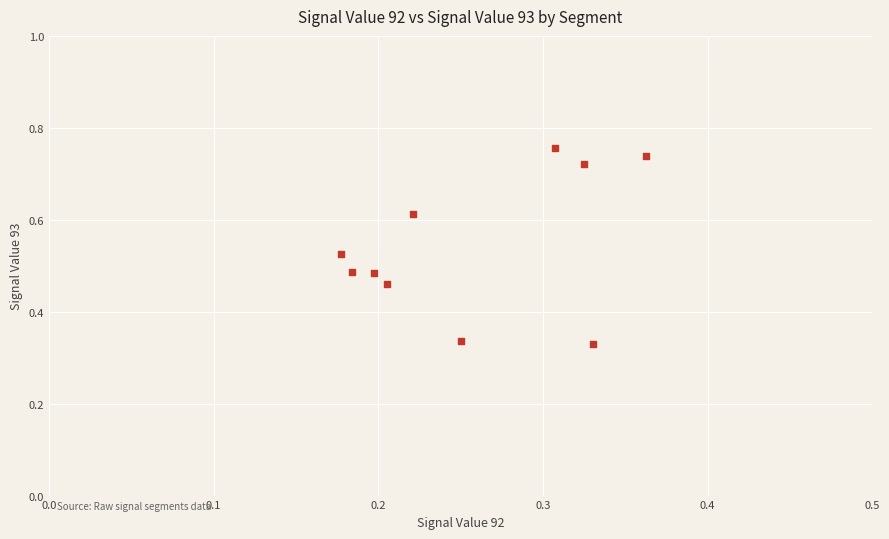

What is the range of Y values (max minus min)?

0.4